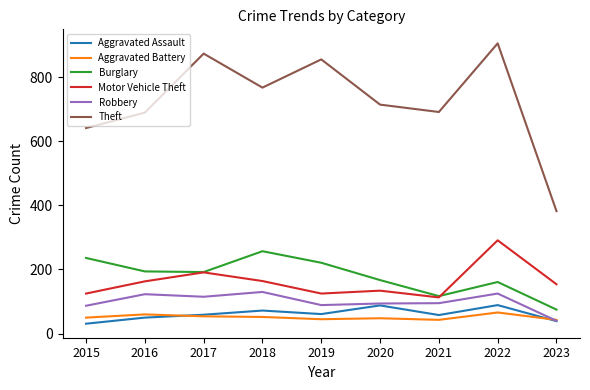

Is the value of Burglary at 2017 greater than the value of Aggravated Assault at 2015?

Yes